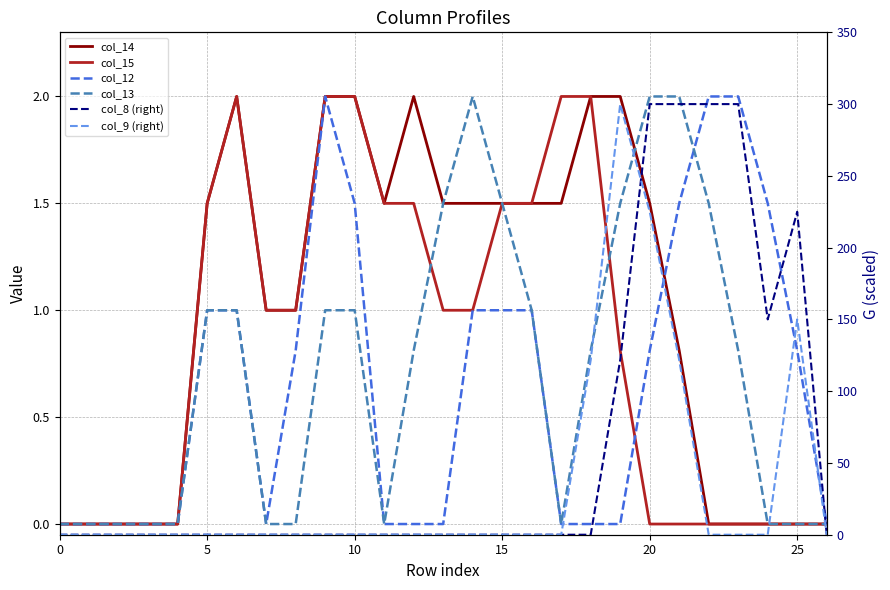

How many intersections are there between col_12 and col_15?

1